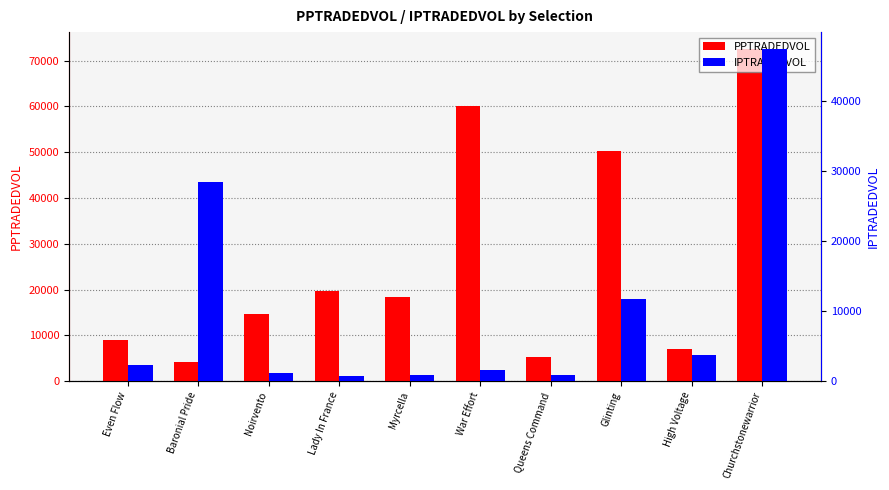

What is the difference between the maximum and second lowest values in the PPTRADEDVOL series?

67359.0